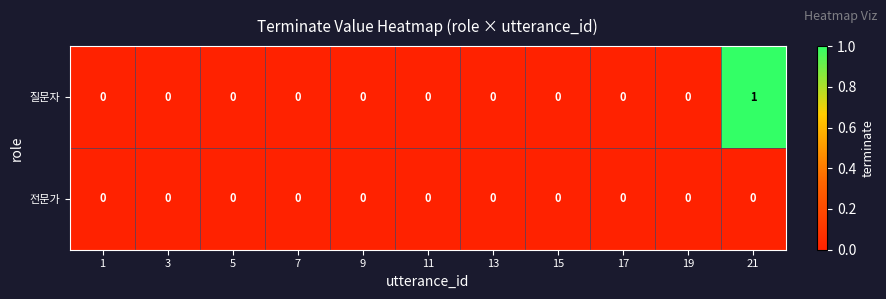

Reading left to right, extract all data points from this chart.

질문자: 1=0	3=0	5=0	7=0	9=0	11=0	13=0	15=0	17=0	19=0	21=1
전문가: 1=0	3=0	5=0	7=0	9=0	11=0	13=0	15=0	17=0	19=0	21=0